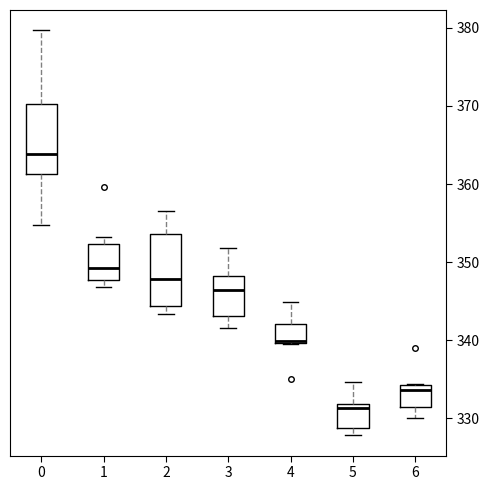

Where does the upper whisker of the box at x = 2 end on the y-axis? The values are not printed on the chart, so give them approximately, as read against the axis.

357